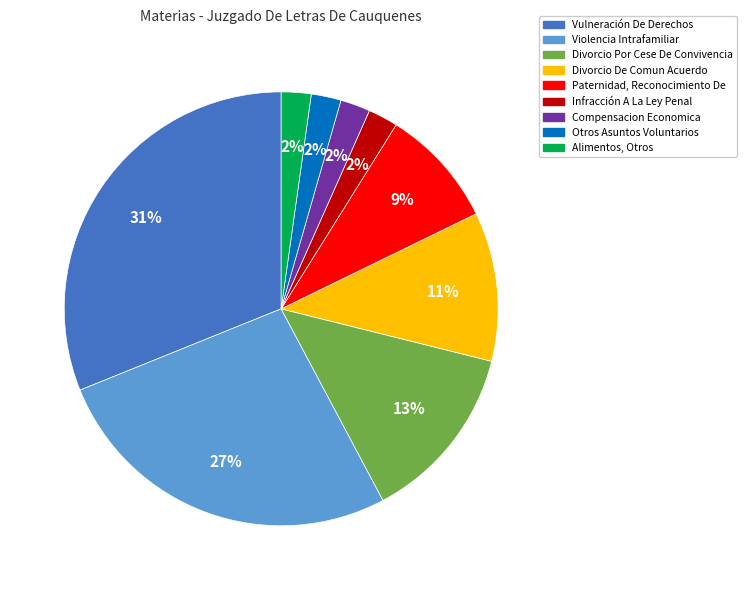

How many slices are in this pie chart?

9